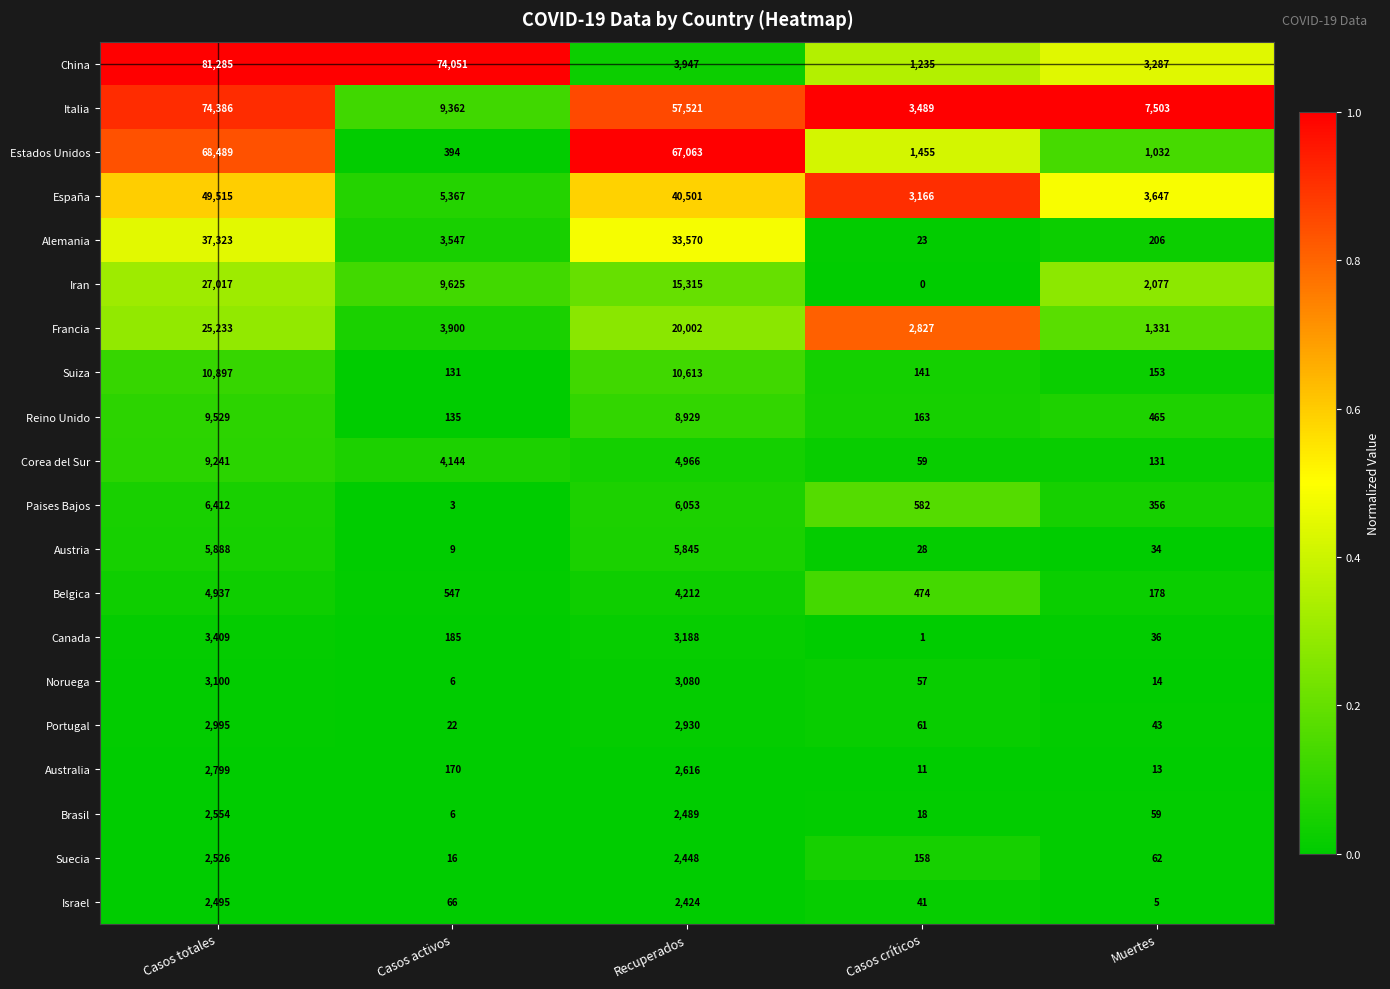

What is the spread (max minus min) of values at Muertes?

7498